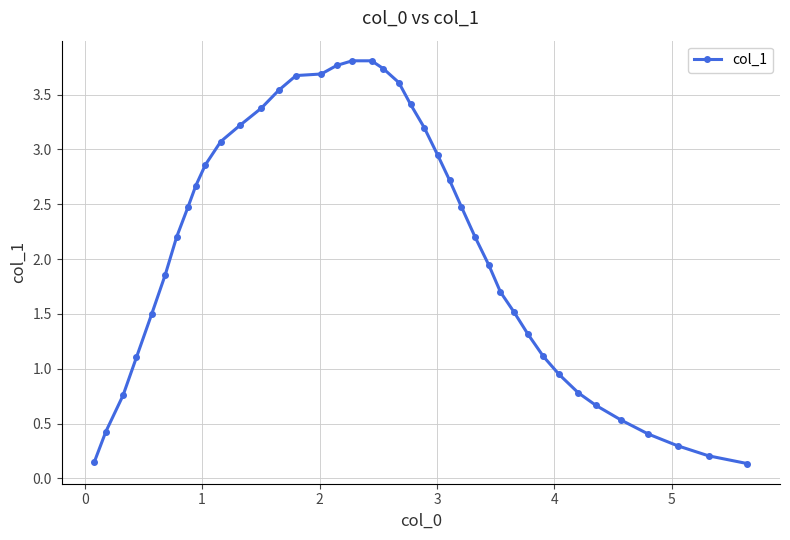

What is the difference between the maximum and minimum values?

3.7